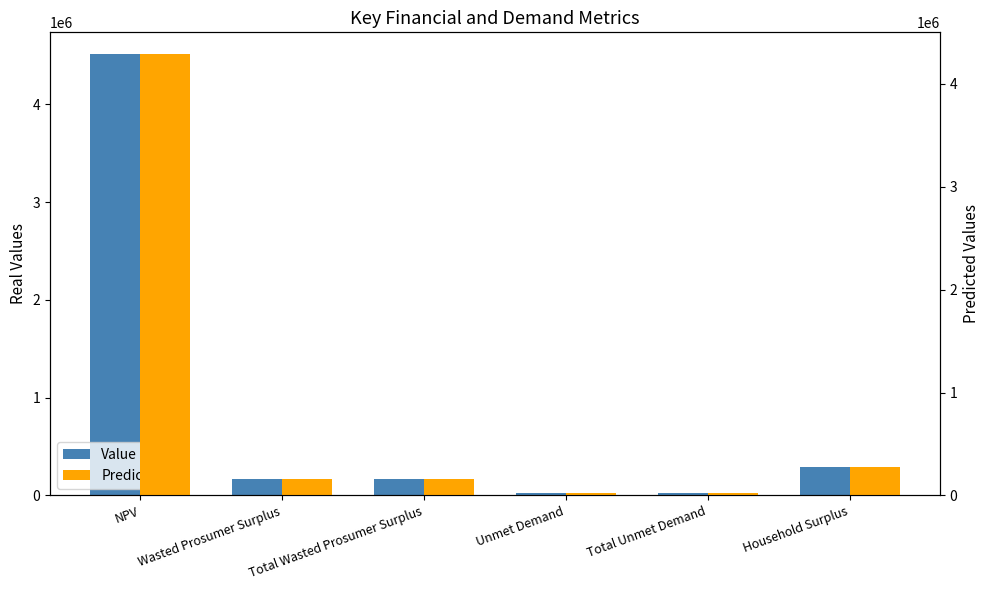

What is the approximate value of Predicted at Unmet Demand?

19347.9